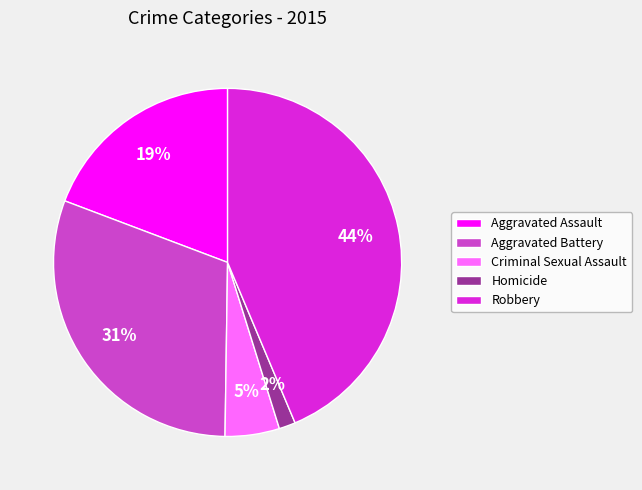

What is the smallest slice in the pie chart?

Homicide